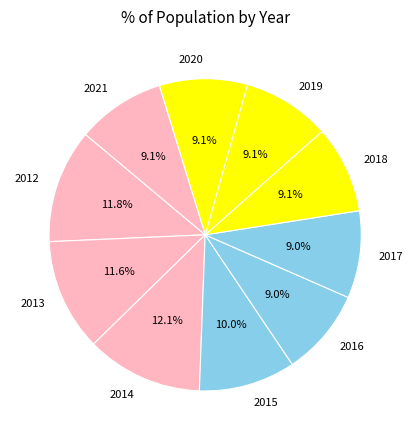

The 2019 slice represents 1% of the pie. True or false?

False